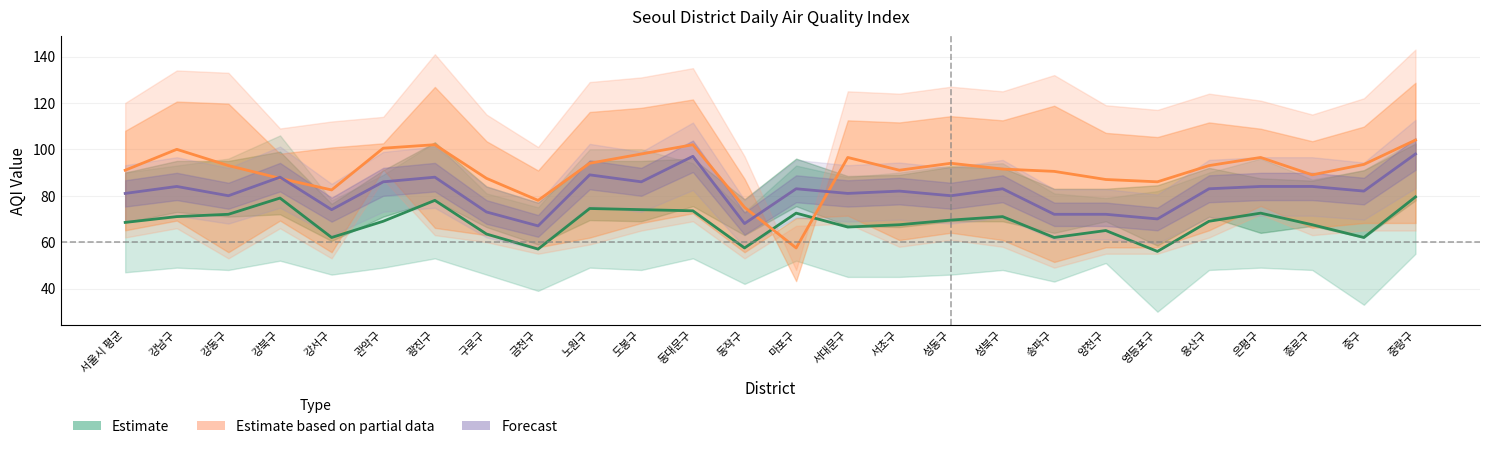

Which has a higher value, 동대문구 or 서울시 평균?

동대문구